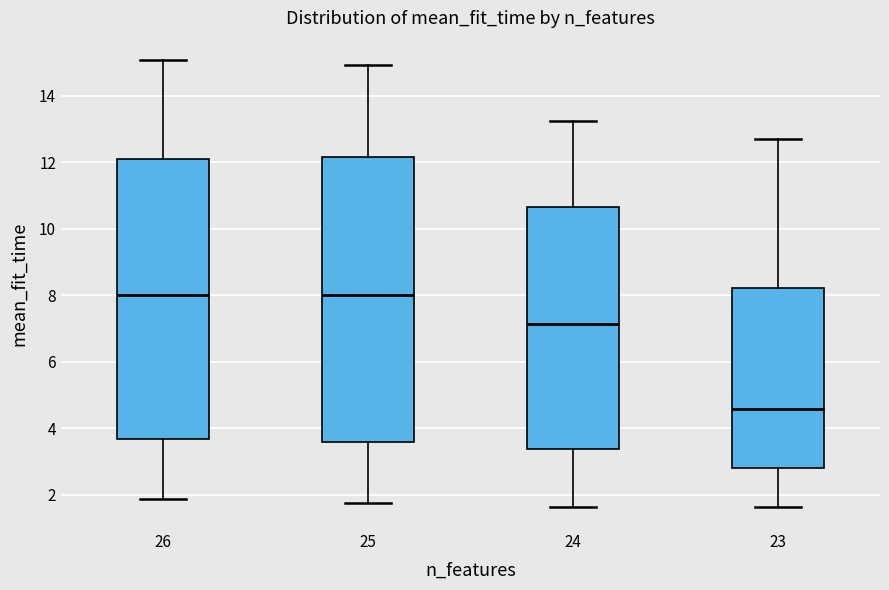

Where does the lower whisker of the box at x = 26 end on the y-axis? The values are not printed on the chart, so give them approximately, as read against the axis.

1.8